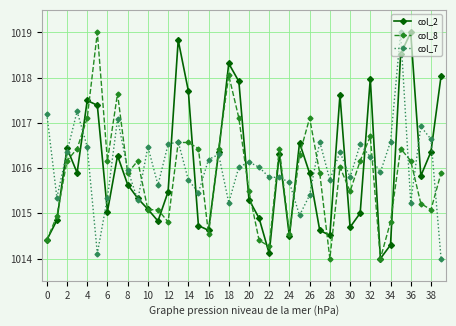

What is the maximum value for col_8?

1019.0